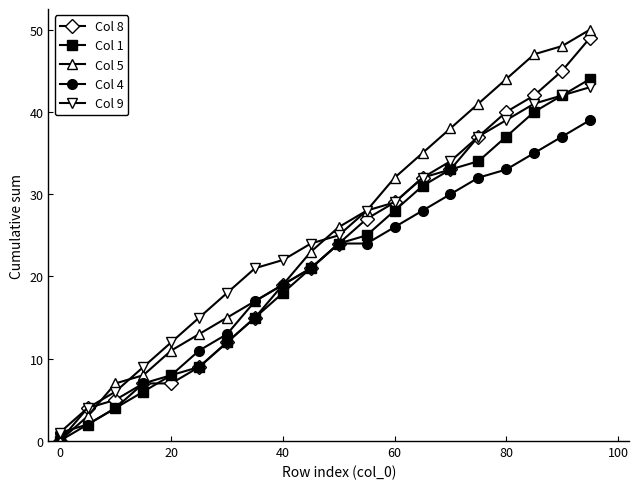

What is the maximum value shown in the chart?

50